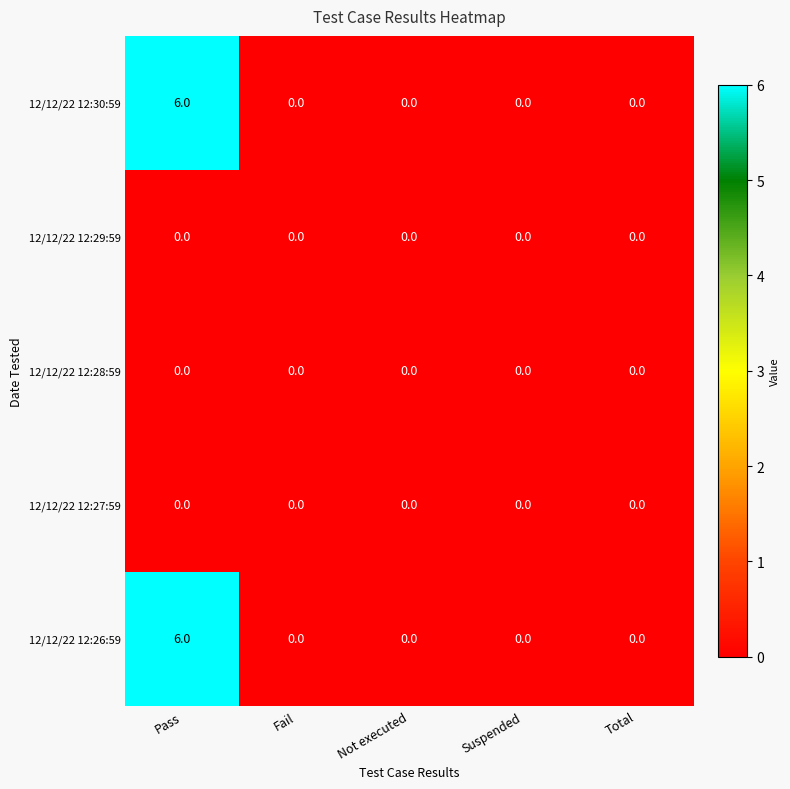

The value of 12/12/22 12:30:59 at Fail is 4. True or false?

False